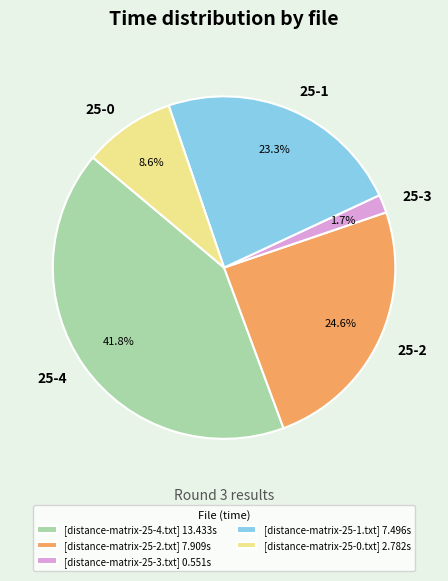

What percentage do 25-0 and 25-4 together represent?

50.4%